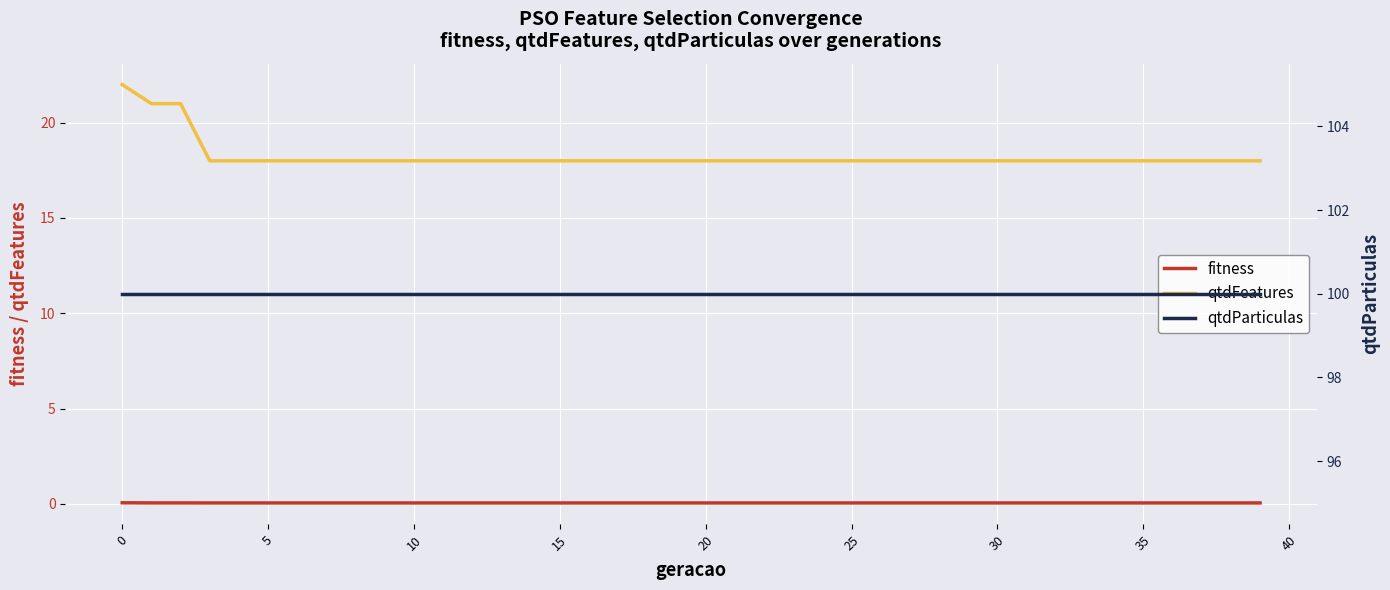

Is it true that fitness equals 0.0 at 23?

True